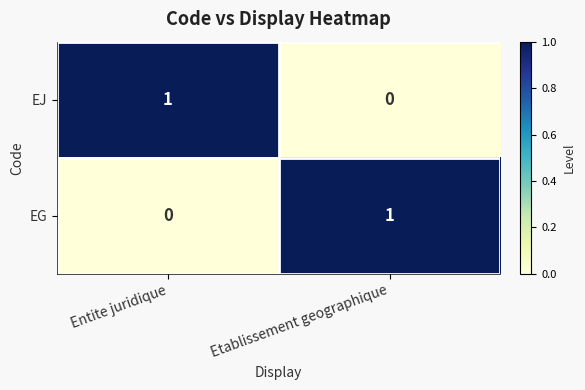

At which label does EJ reach its peak?

Entite juridique